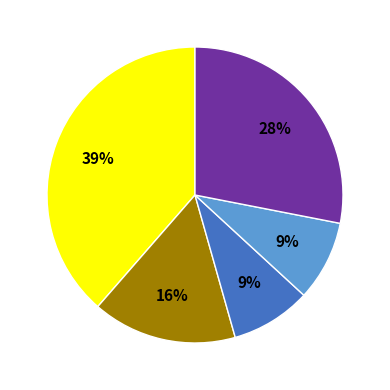

Does any single category account for the majority?

No